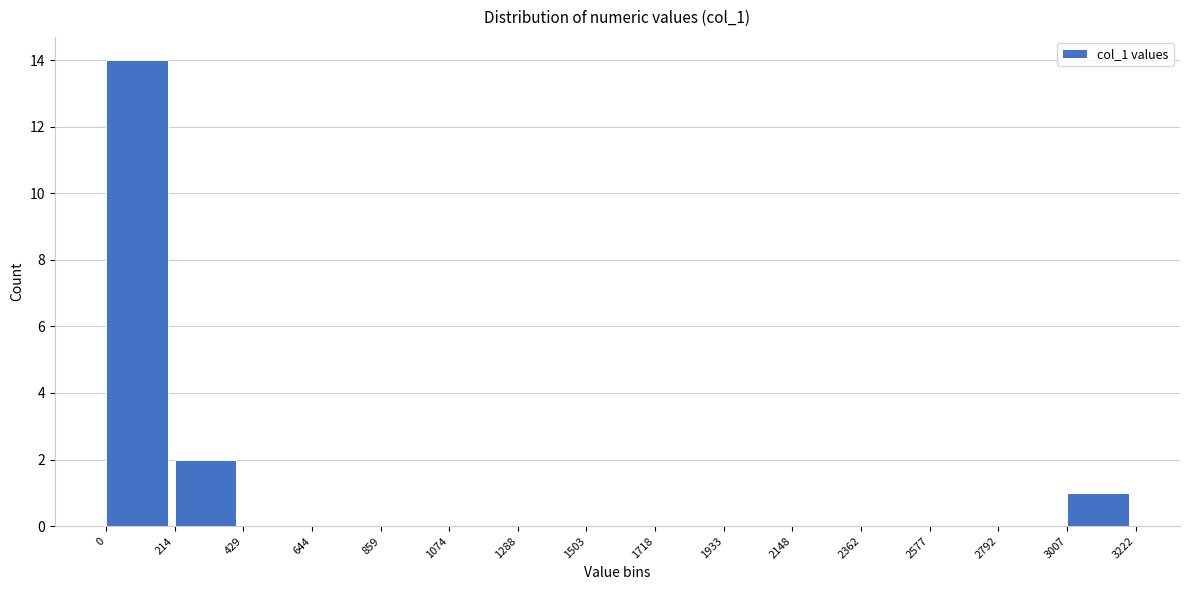

Reading left to right, list every bar in this chart as the range it spans on the x-axis followed by its height. The values are not printed on the chart, so give them approximately, as read against the axis.

0 to 214: 14
214 to 429: 2
429 to 644: 0
644 to 859: 0
859 to 1074: 0
1074 to 1288: 0
1288 to 1503: 0
1503 to 1718: 0
1718 to 1933: 0
1933 to 2148: 0
2148 to 2362: 0
2362 to 2577: 0
2577 to 2792: 0
2792 to 3007: 0
3007 to 3222: 1